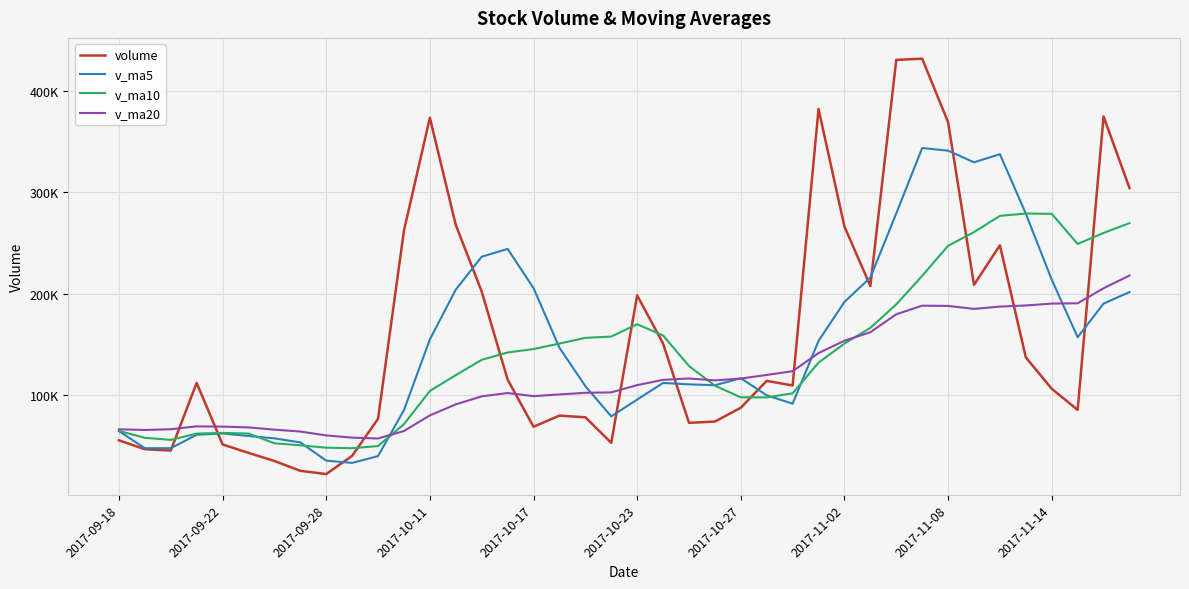

Is this an area chart (filled region under the line)?

No